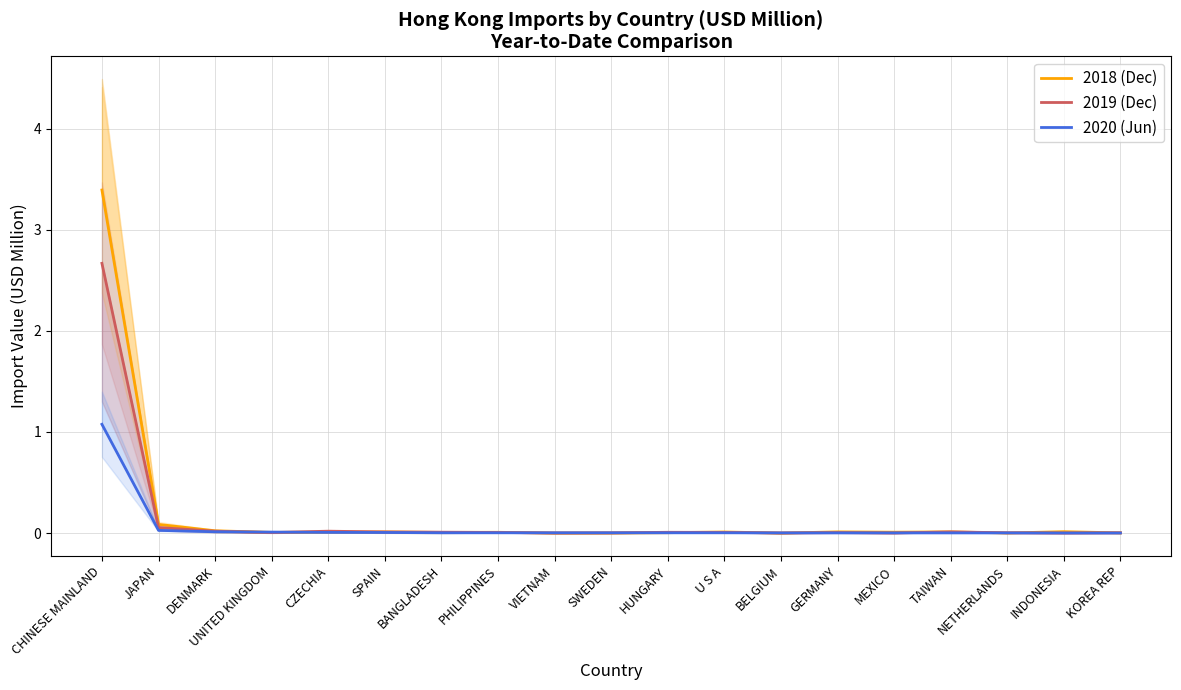

Which label corresponds to the largest value in the chart?

CHINESE MAINLAND